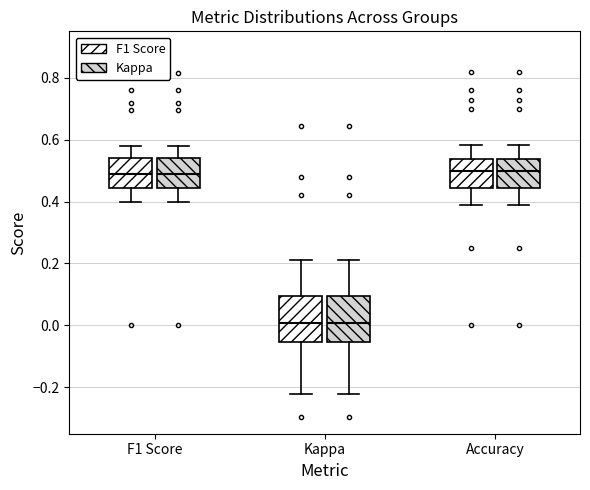

Where is the upper edge of the box for Kappa (F1 Score) on the y-axis? The values are not printed on the chart, so give them approximately, as read against the axis.

0.10